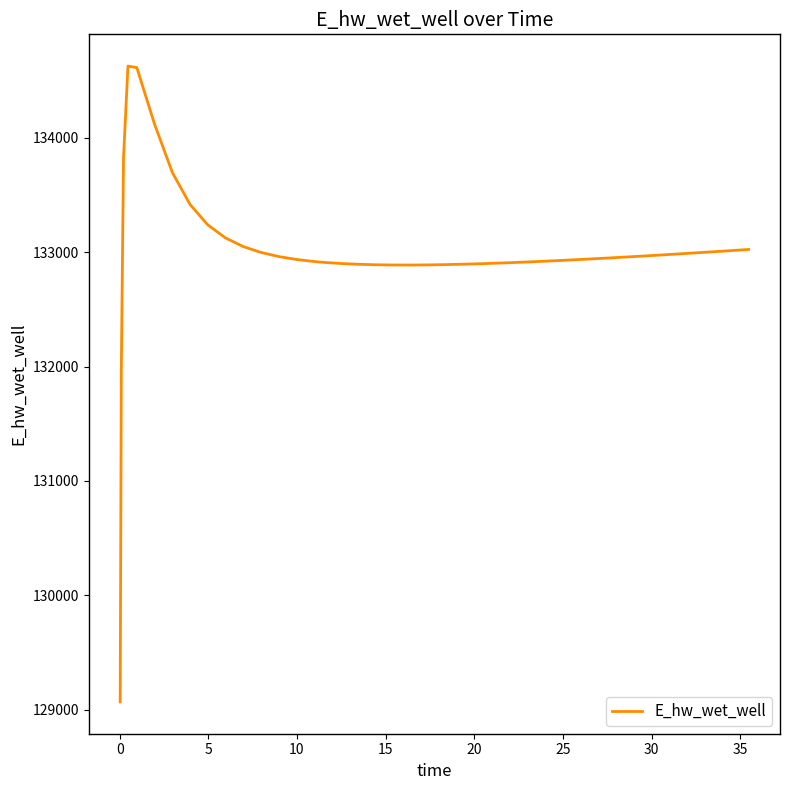

What is the difference between the maximum and minimum values?

5555.8